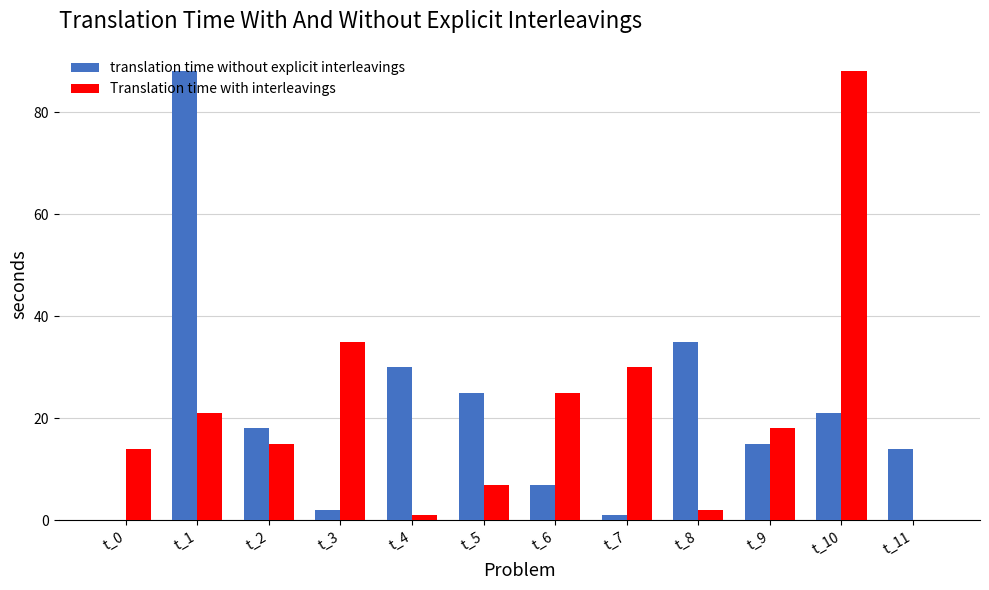

How many positive values does the Translation time with interleavings series have?

11